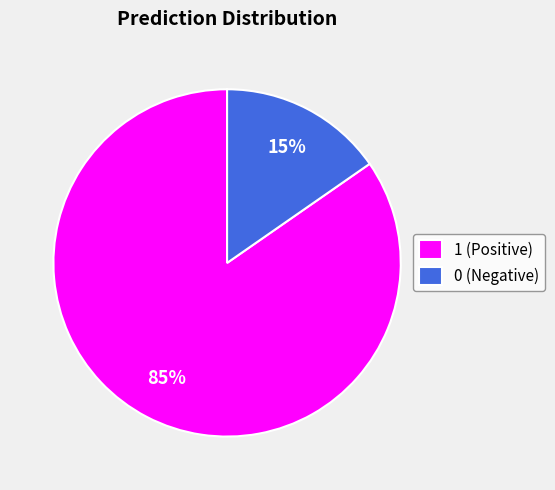

How many slices are in this pie chart?

2